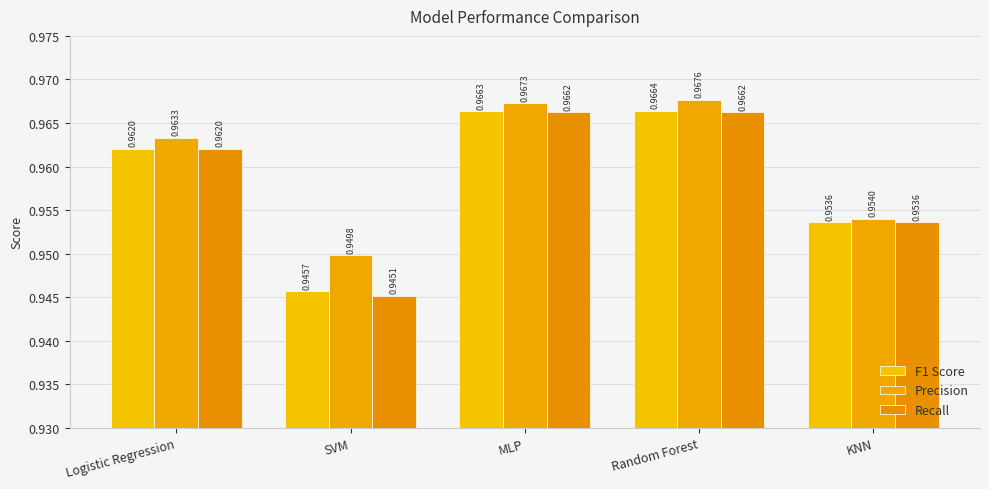

Between Logistic Regression and SVM, which is larger?

Logistic Regression